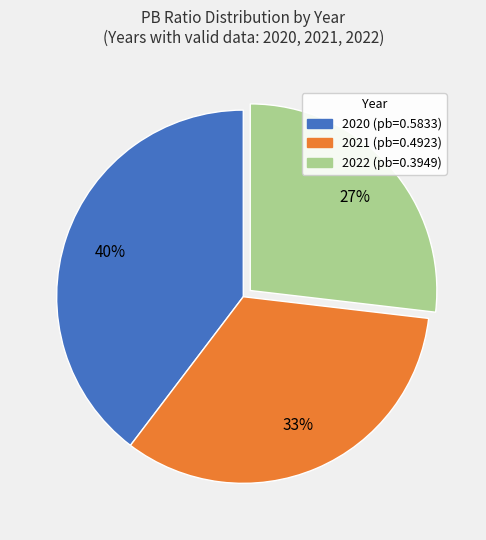

How many slices are in this pie chart?

3